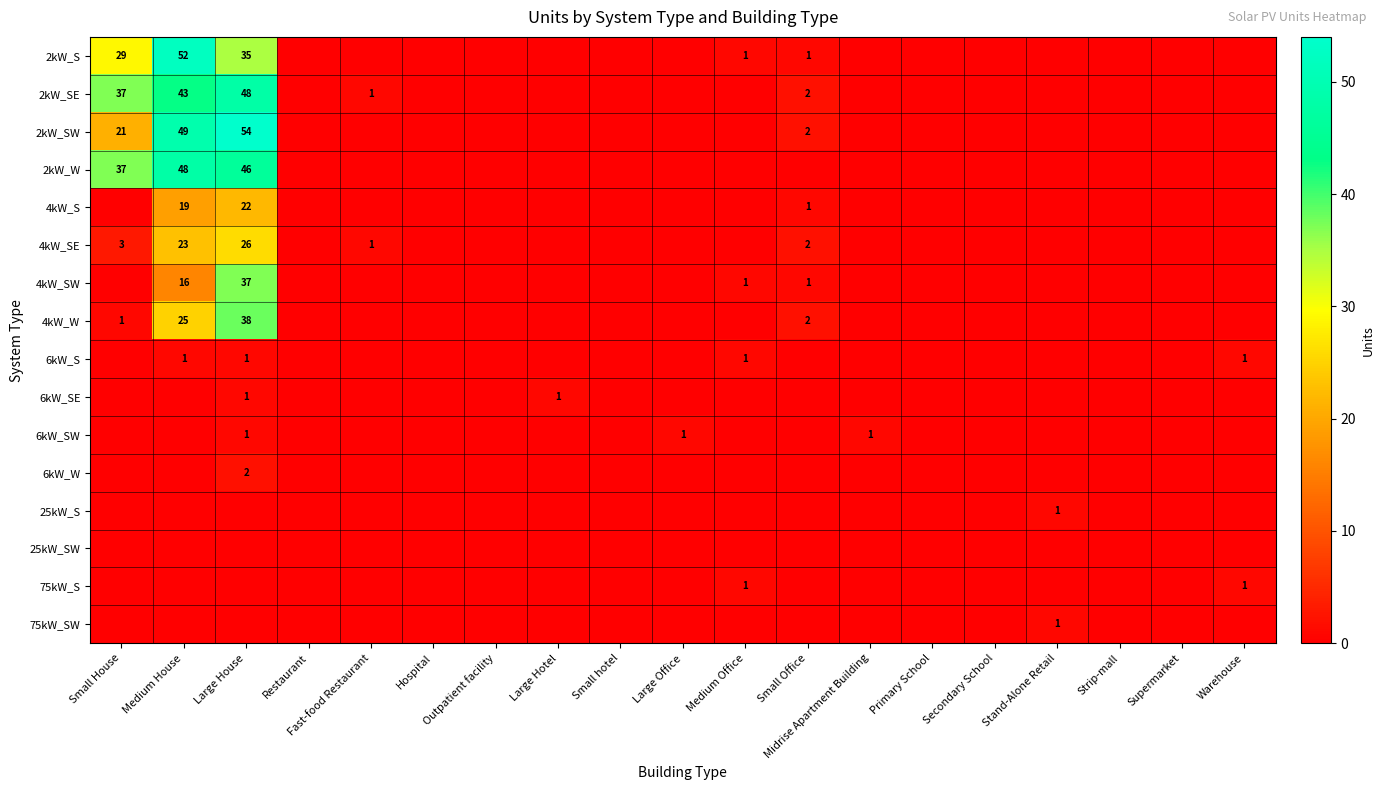

The 4kW_SE series shows 0 at Warehouse. True or false?

True